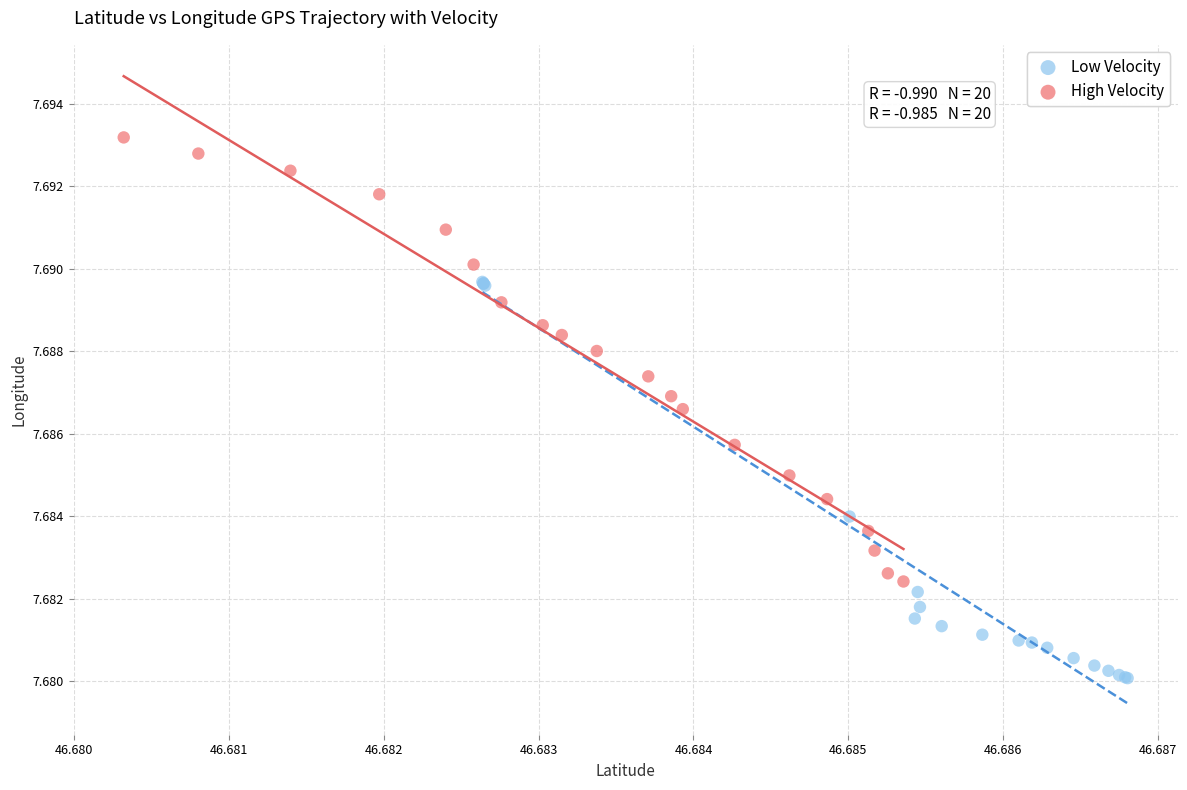

Which series reaches the minimum Y coordinate?

Low Velocity